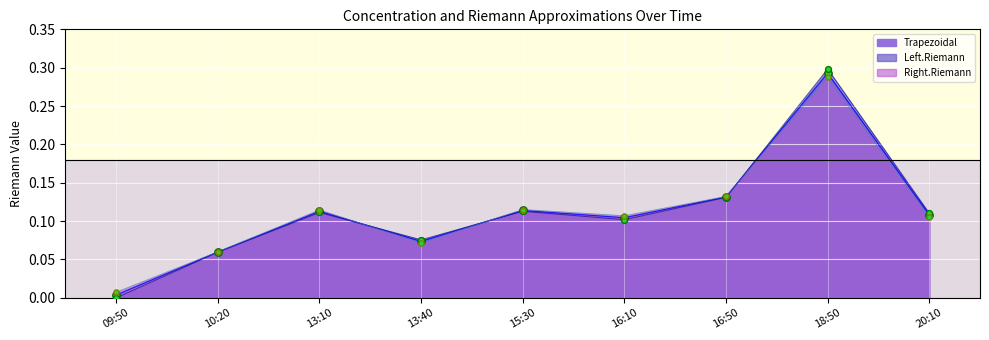

What is the total value across all series at 13:10?

0.3